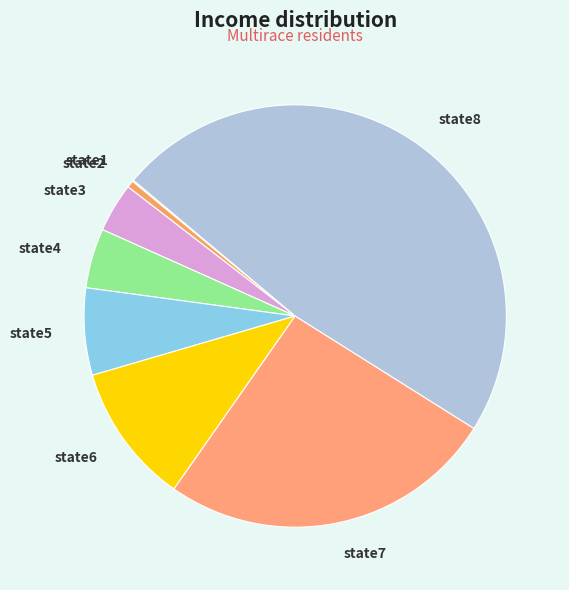

Which slice is the largest?

state8